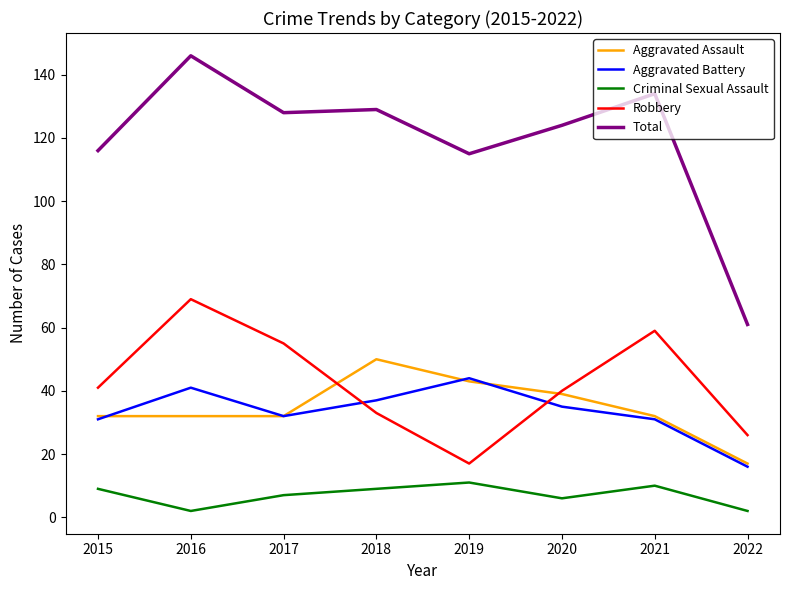

What is the greatest value displayed?

146